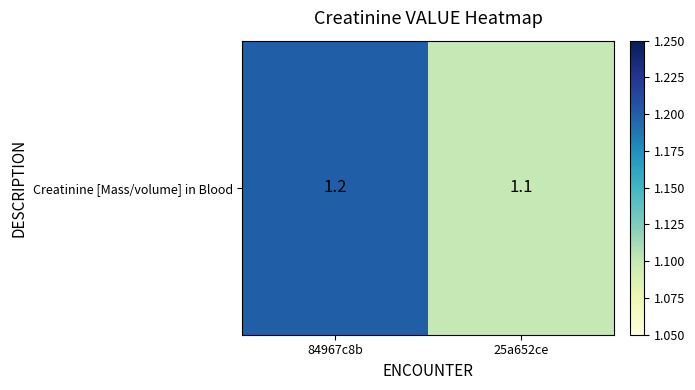

Read the value at 25a652ce.

1.1